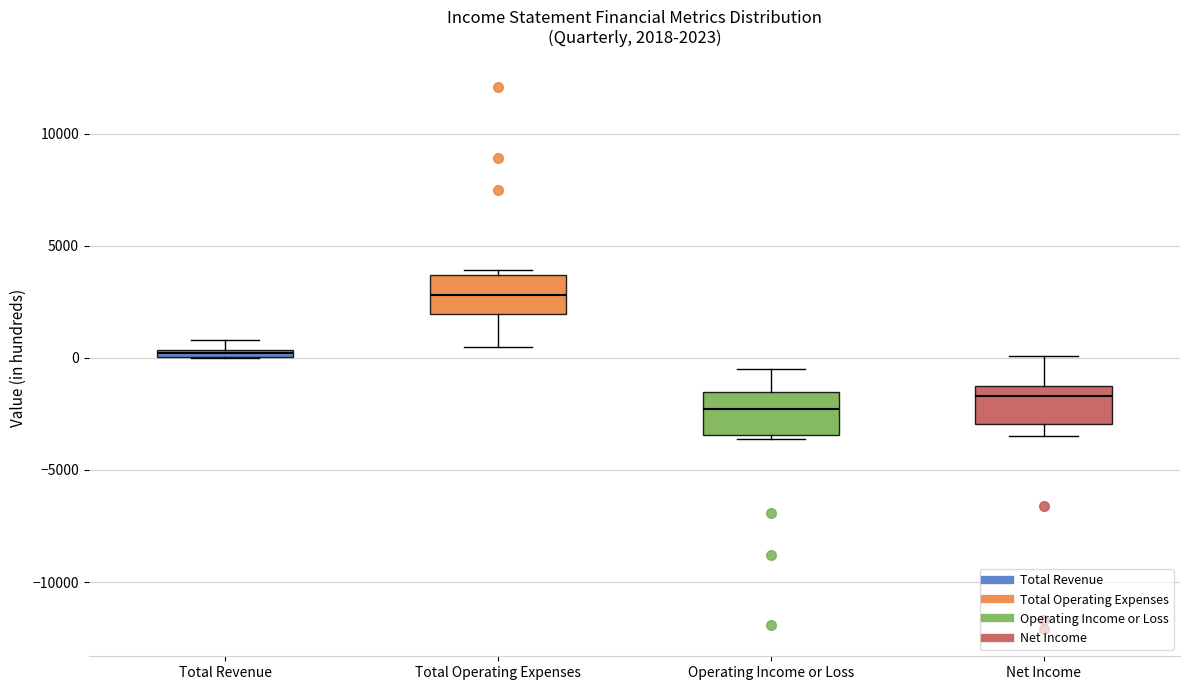

Which box's median line is the lowest?

Operating Income or Loss